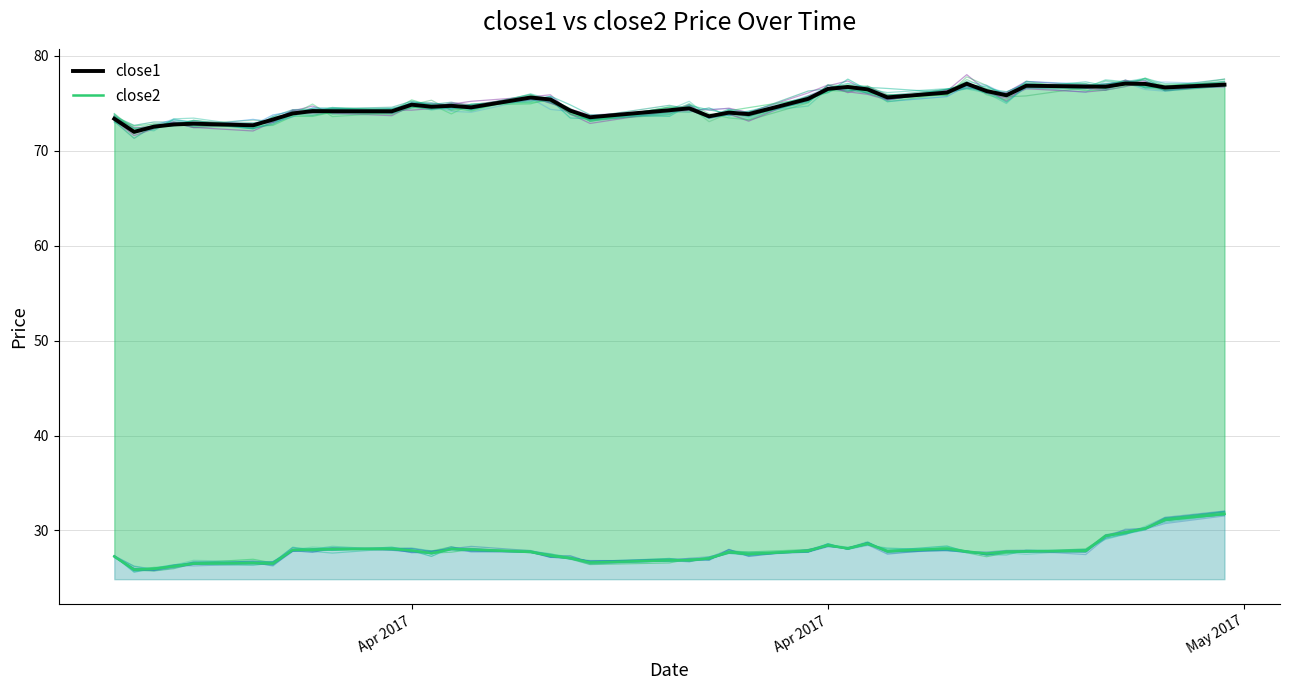

What is the average value of the close2 series?

27.8